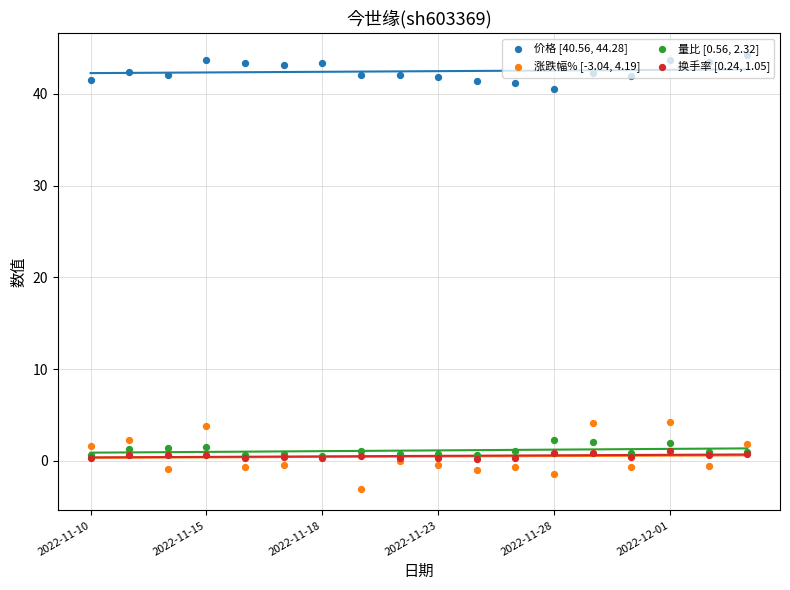

Which series has the largest total across all categories?

价格 [40.56, 44.28]